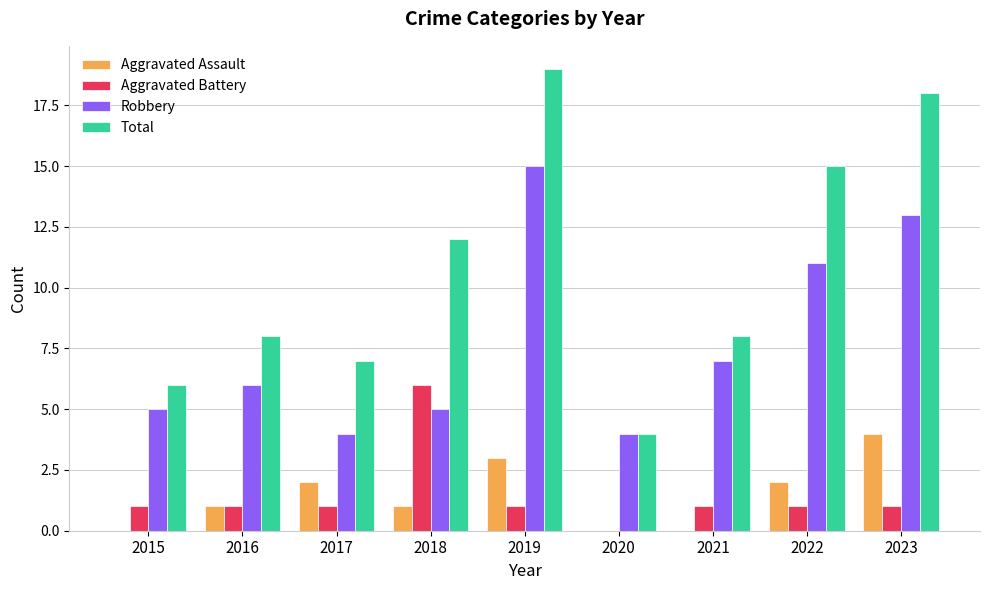

What is the total value across all series at 2022?

29